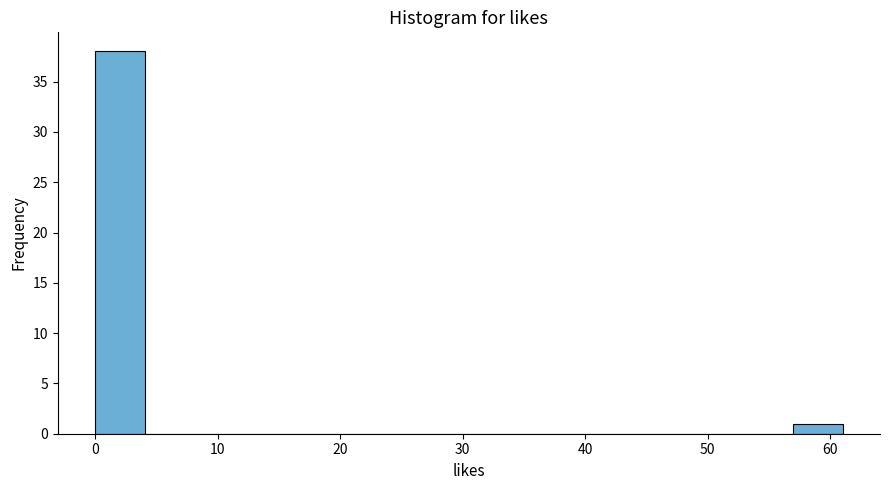

What is the height of the bar covering 0 to 4 on the x-axis? Neither the bar edges nor the heights are printed on the chart, so give them approximately, as read against the axes.

38